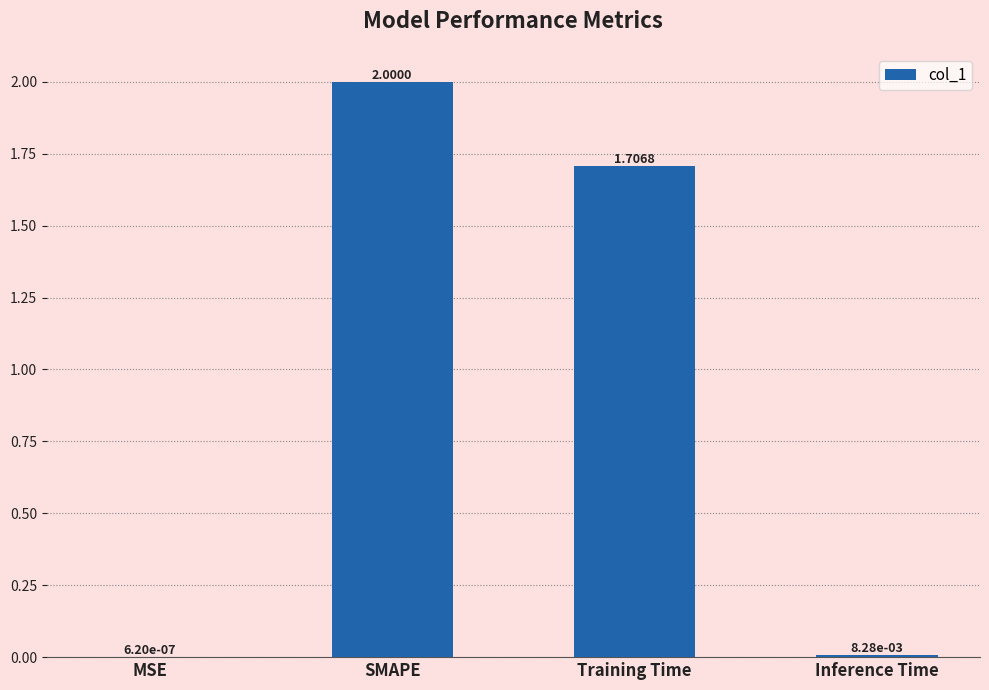

Is it true that the value at Training Time is 2.2?

False